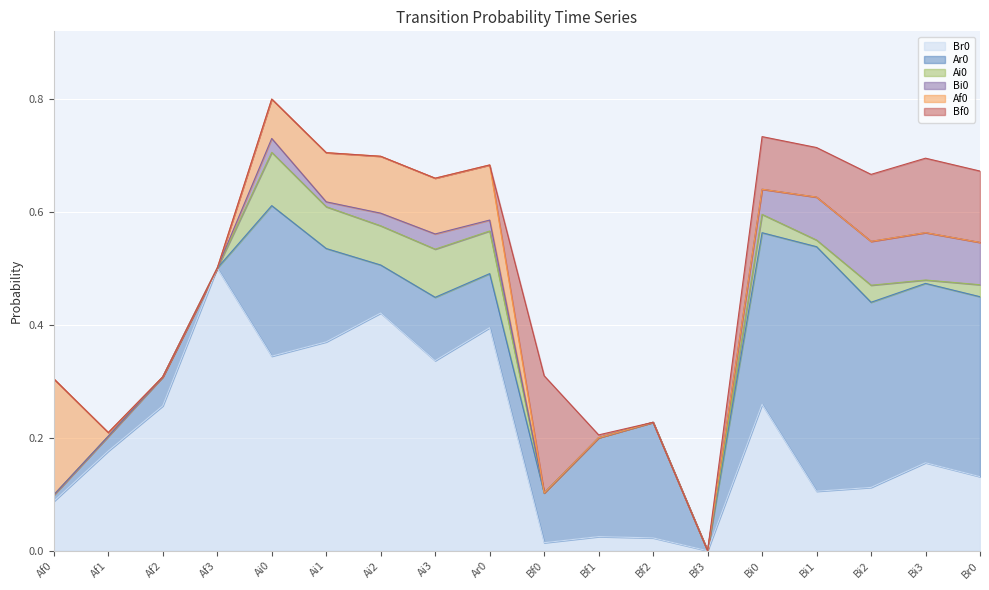

Where do Bf0 and Af0 first cross each other?

Ar0 and Bf0